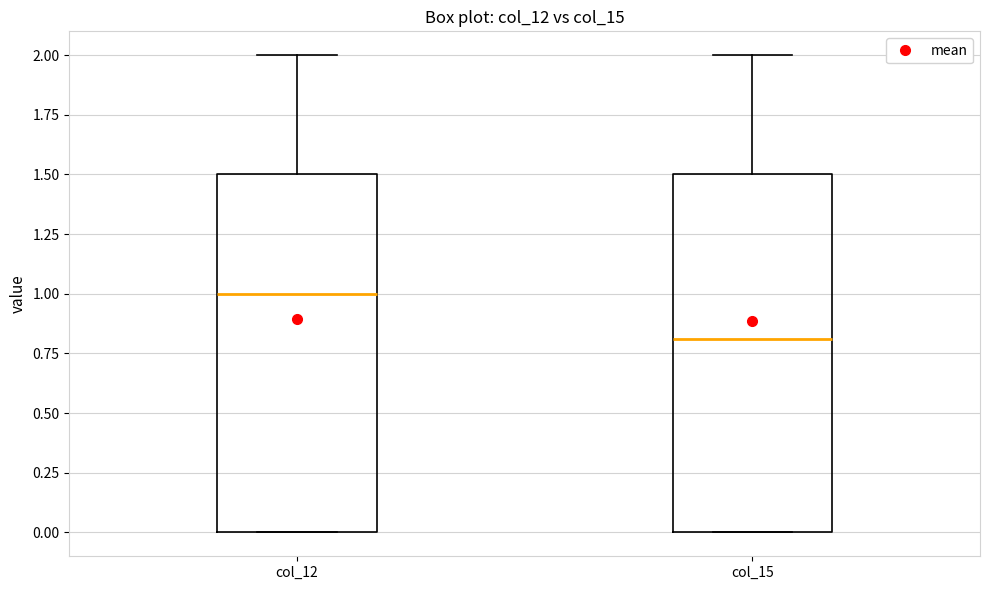

Where is the upper edge of the box for col_12 on the y-axis? The values are not printed on the chart, so give them approximately, as read against the axis.

1.5